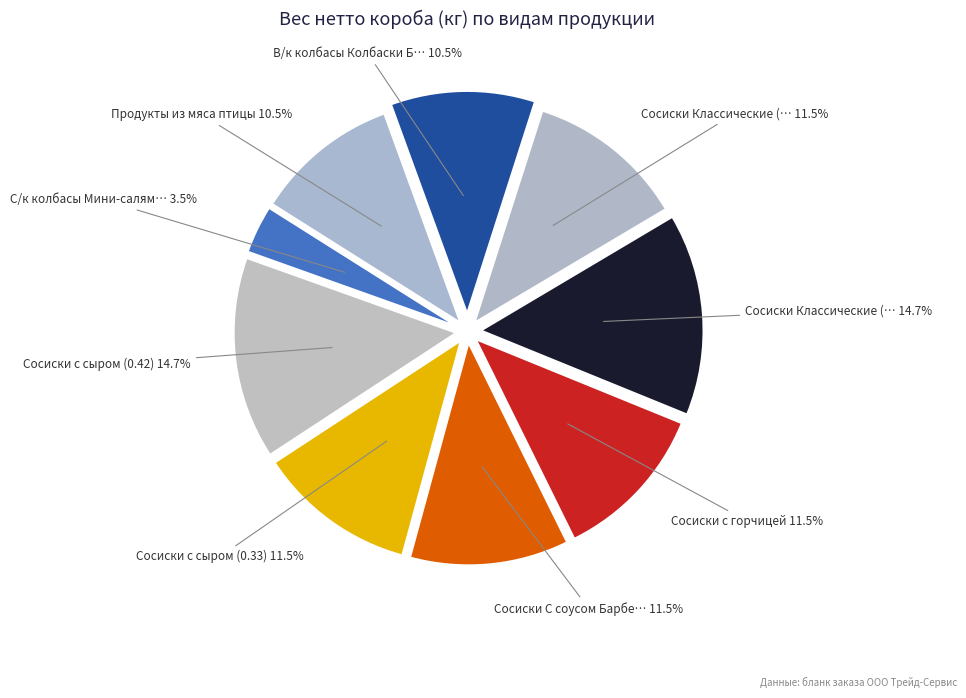

To the nearest percent, what percentage of the pie is Сосиски с сыром (0.42)?

15%